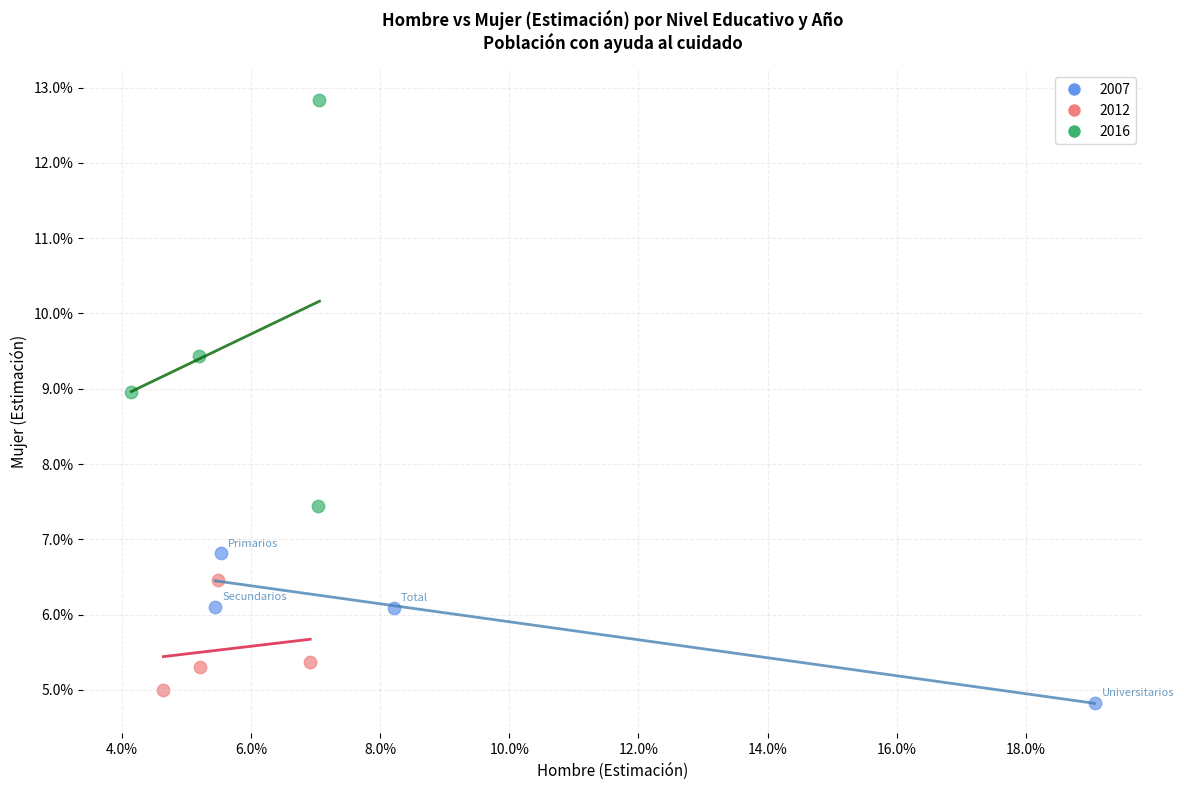

Which series reaches the maximum Y coordinate?

2016